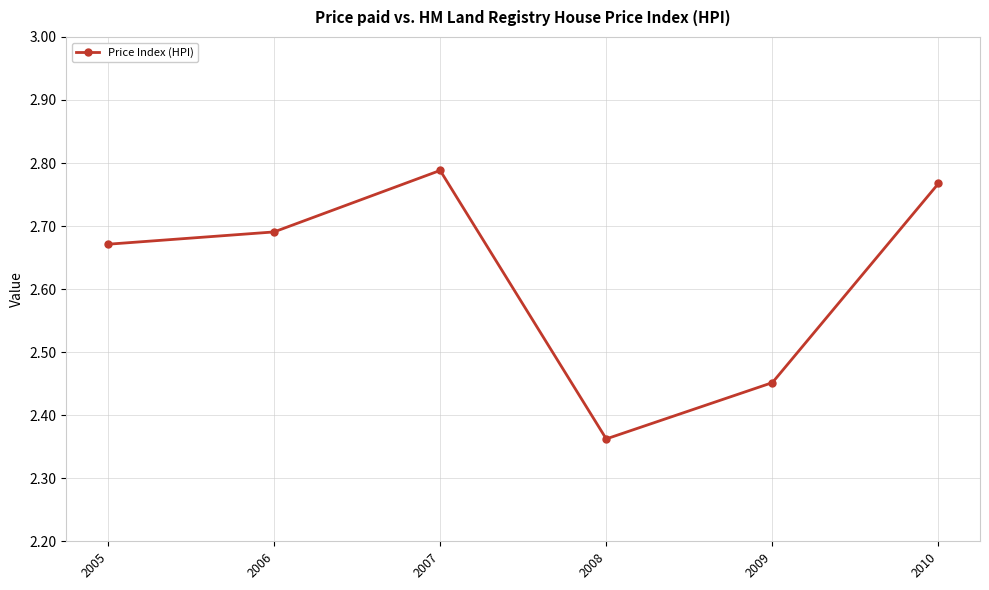

How many lines are shown in the chart?

1